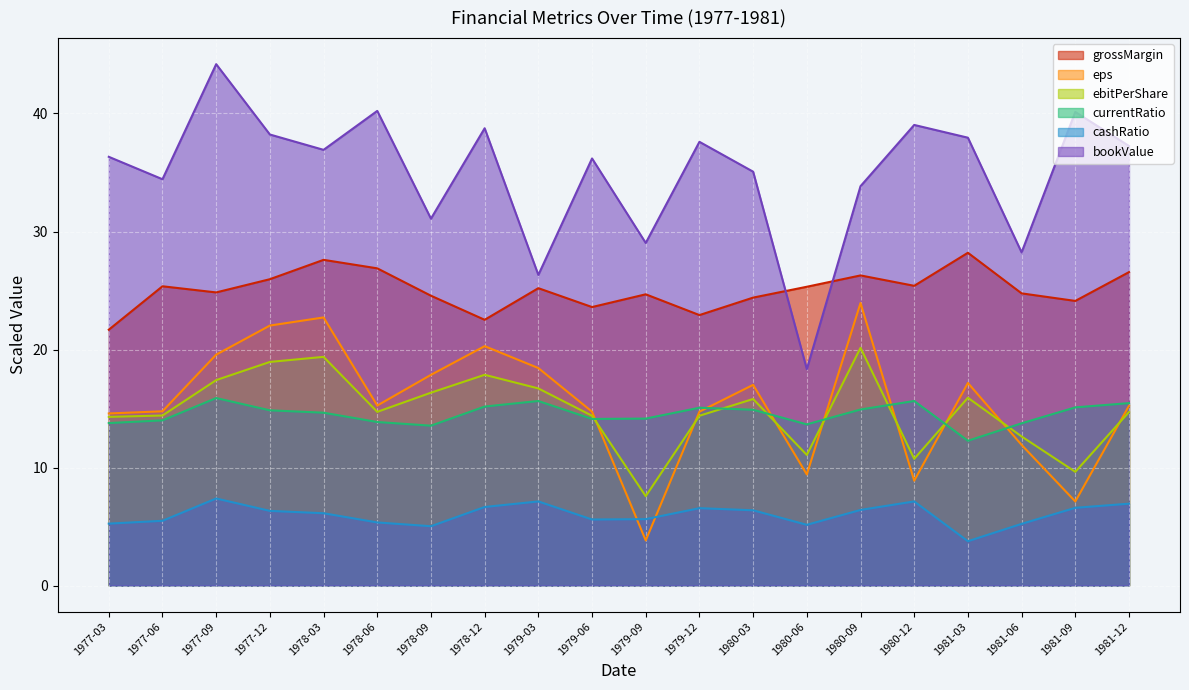

What is the difference between the ebitPerShare values at 1981-12 and 1980-06?

3.6